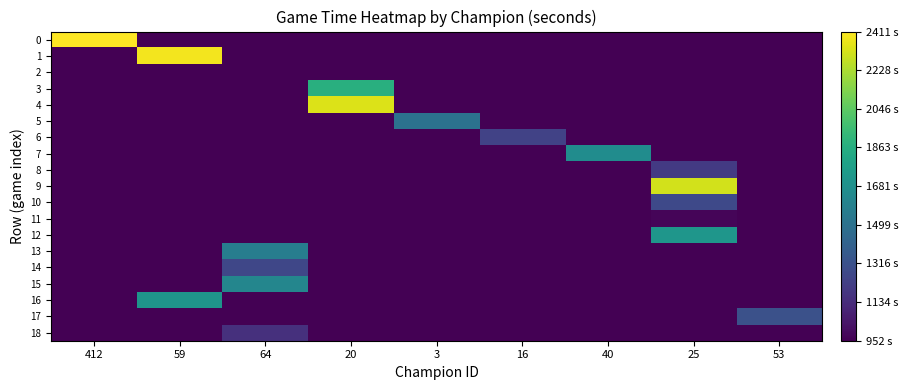

What is the total value across all series at 3?

18638